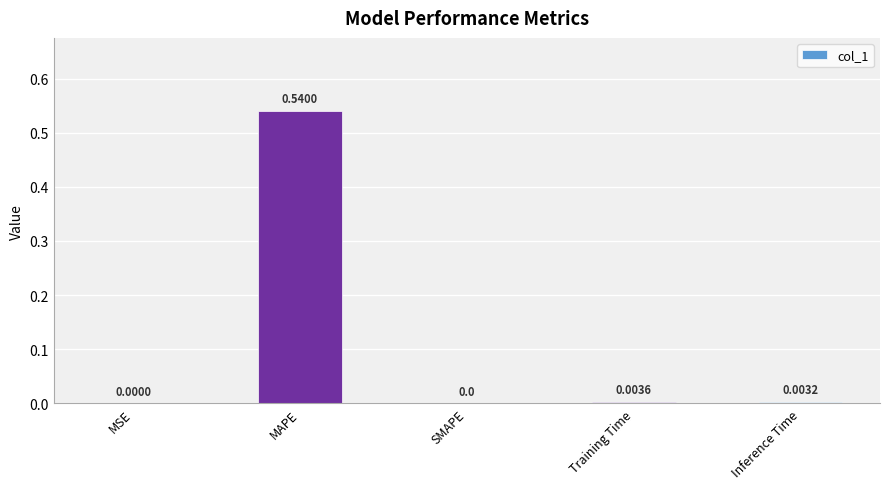

What is the change in value from MAPE to Inference Time?

-0.5